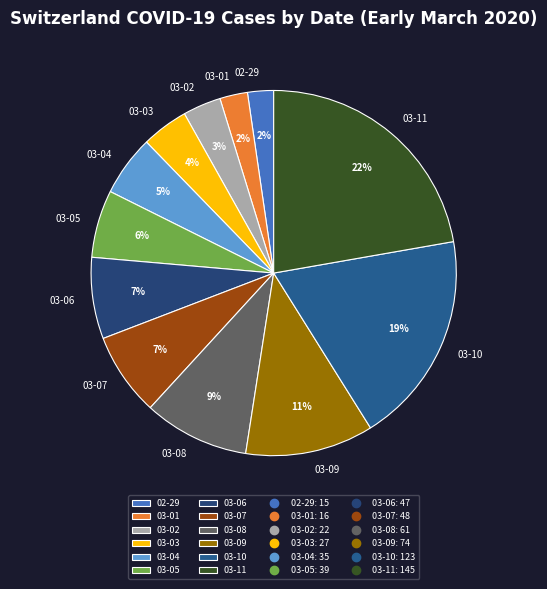

The 03-08 slice represents 9% of the pie. True or false?

True